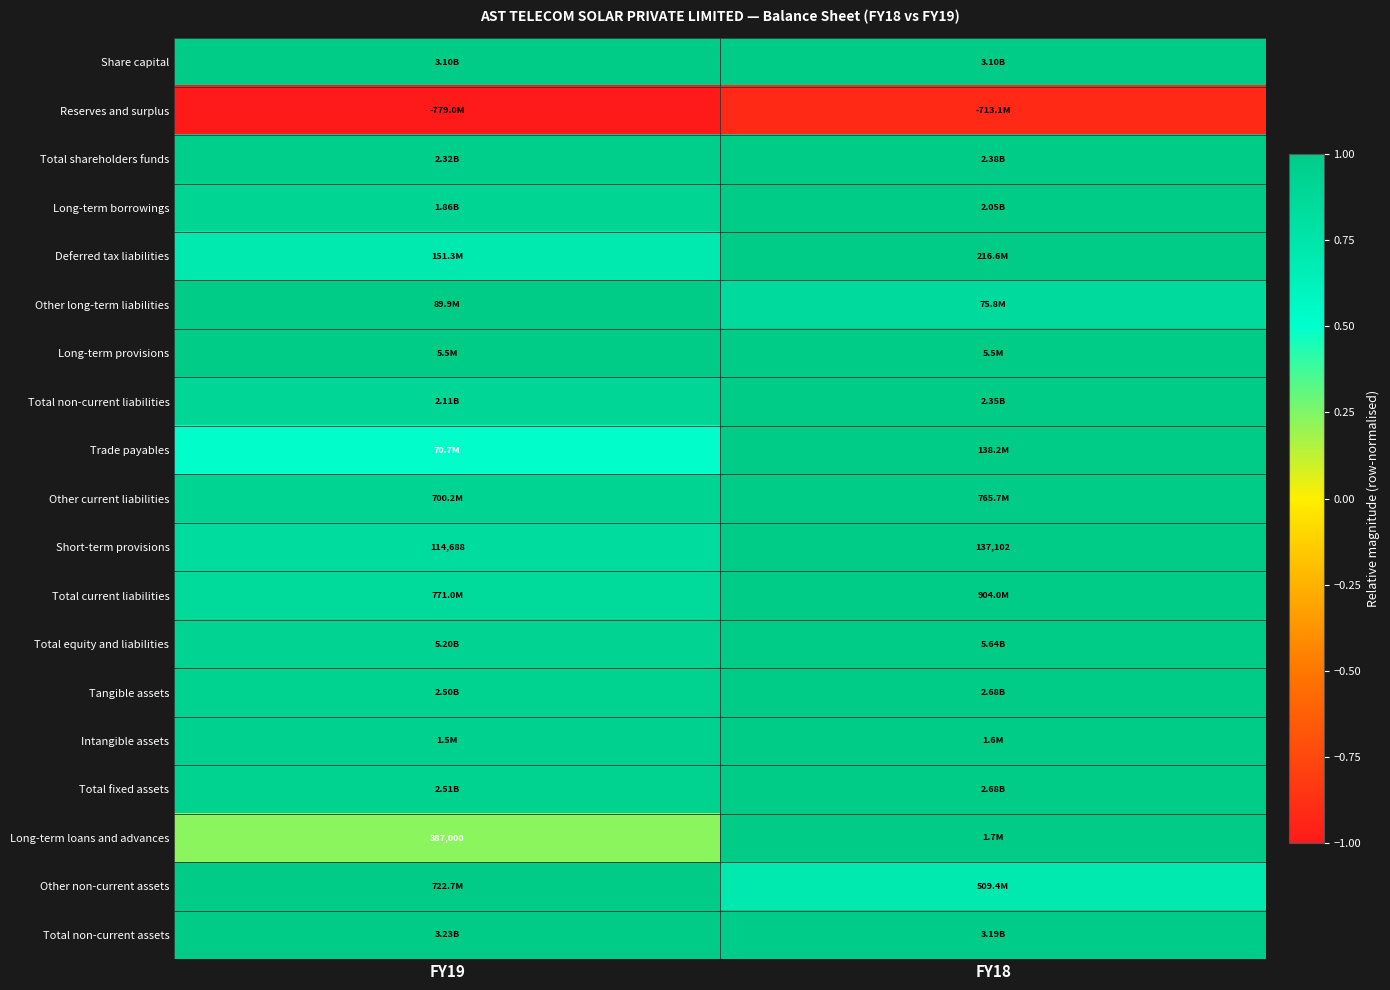

How many data points in Short-term provisions are less than 137102?

1